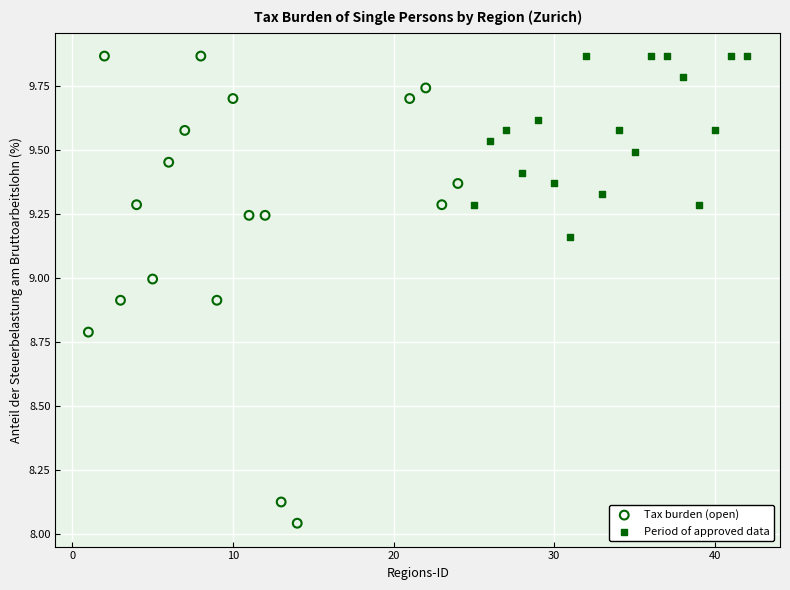

Which series has the largest Y range (max minus min)?

Tax burden (open)